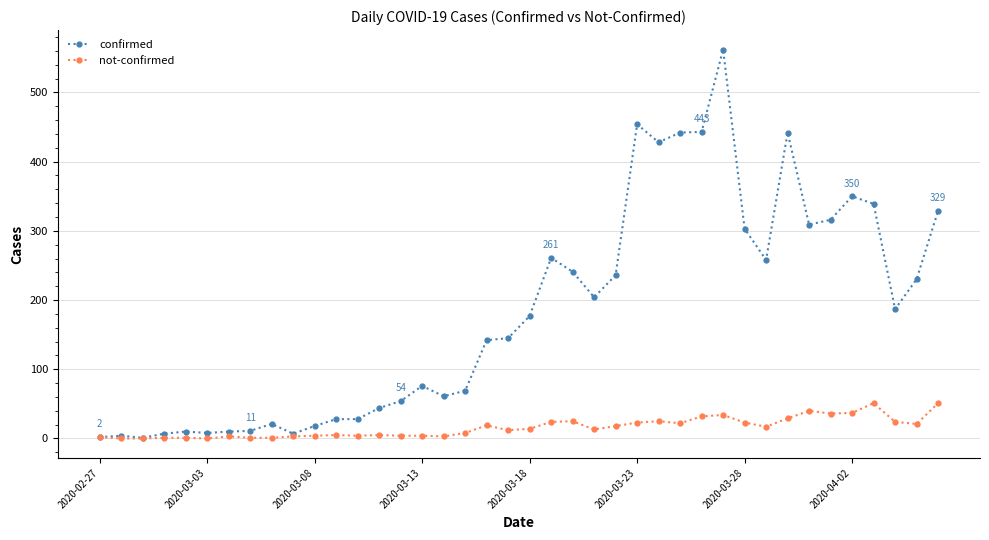

What is the maximum value shown in the chart?

562